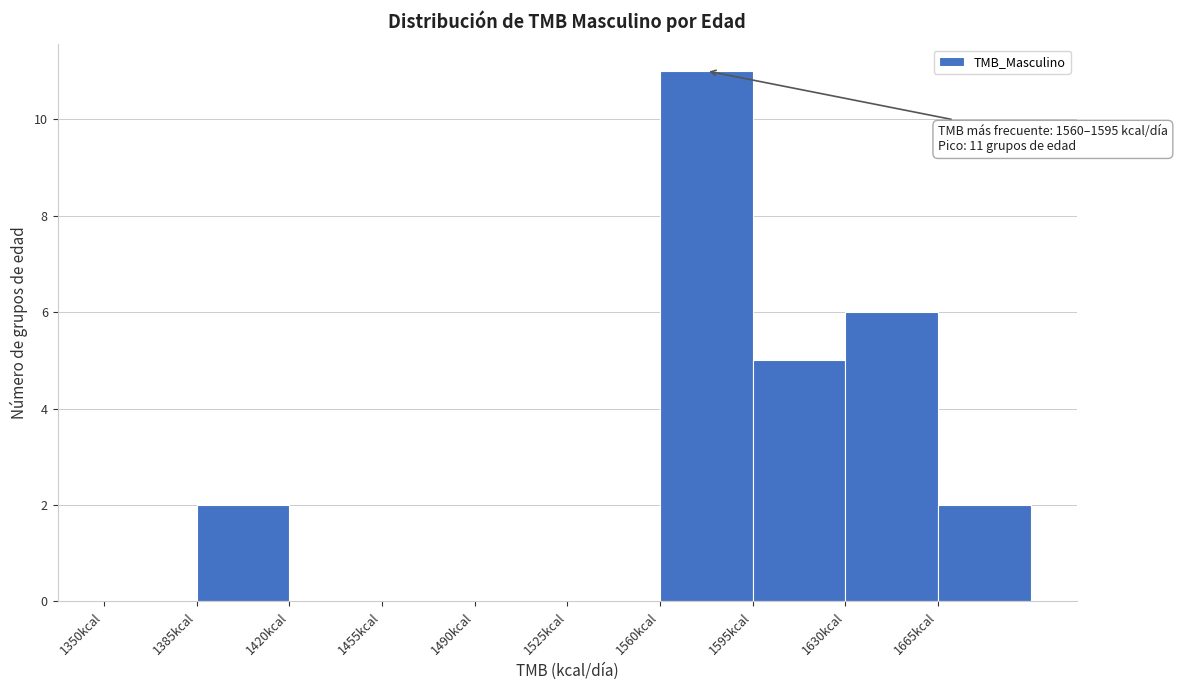

Over which range of the x-axis is the bar tallest?

1560 to 1595